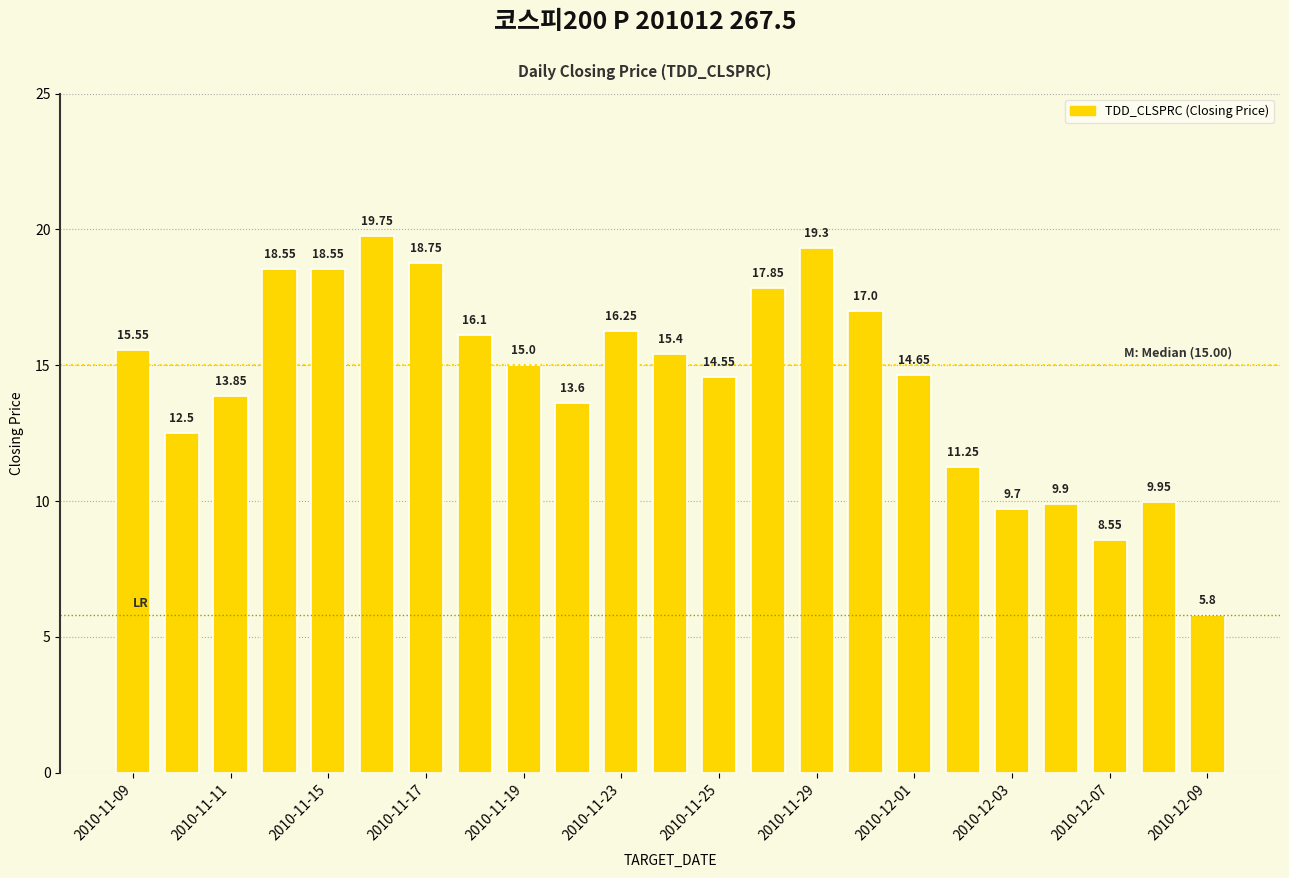

What is the average value?

14.5